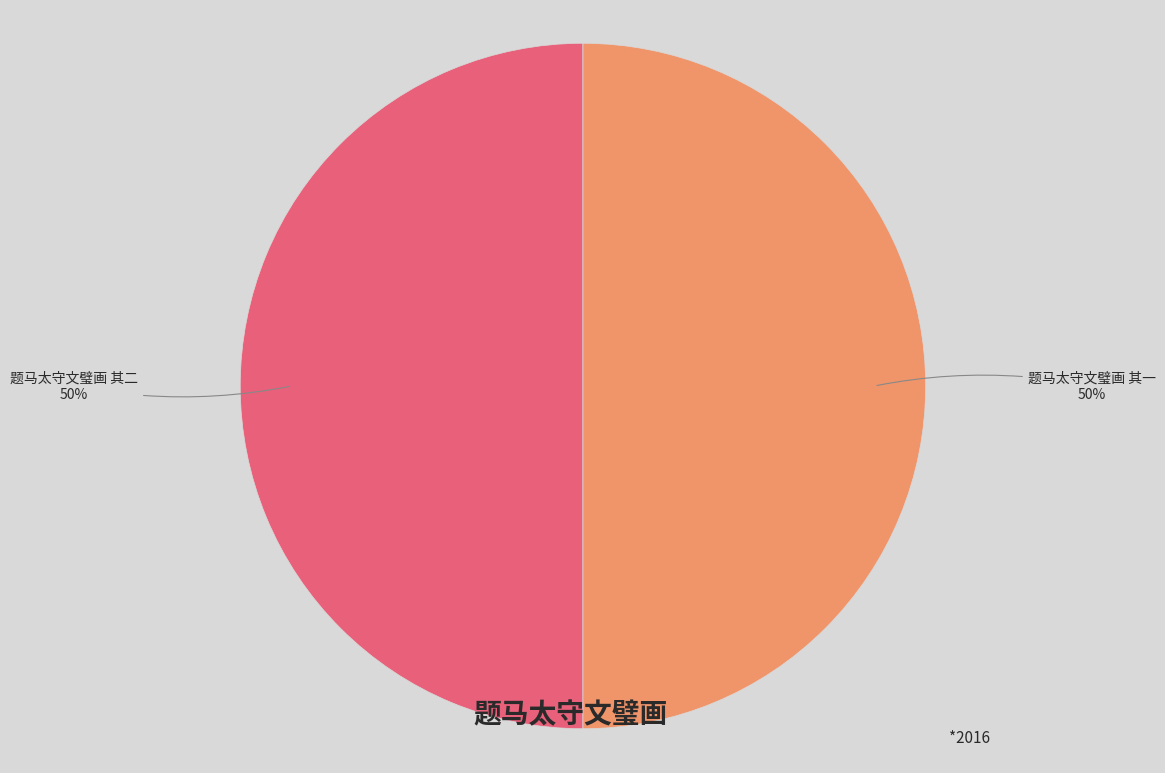

How many slices are in this pie chart?

2